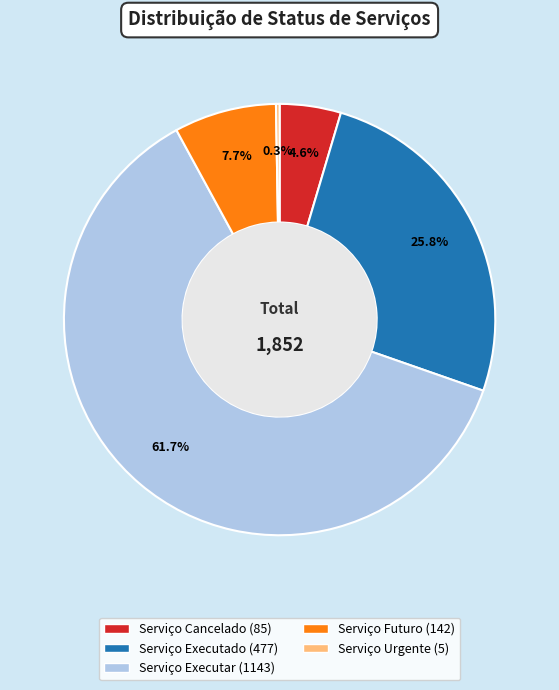

Combined, what portion of the pie is Serviço Cancelado and Serviço Futuro?

12.3%